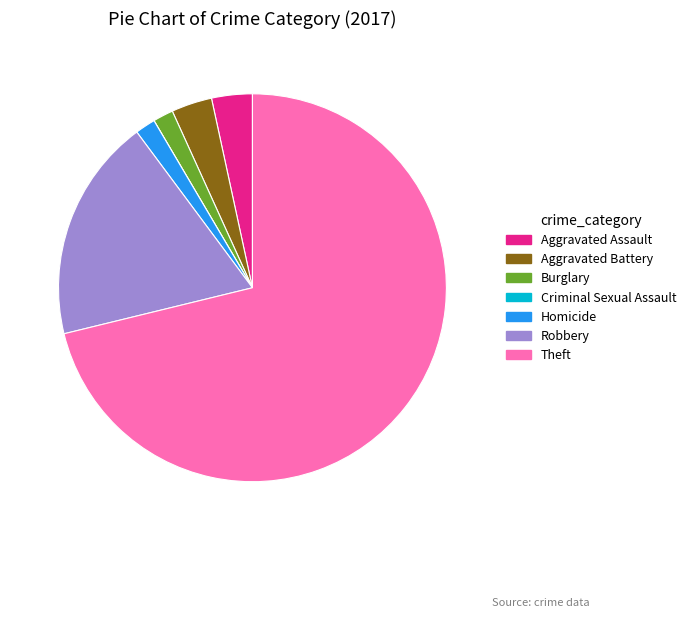

True or false: Aggravated Battery accounts for 3% of the total.

True